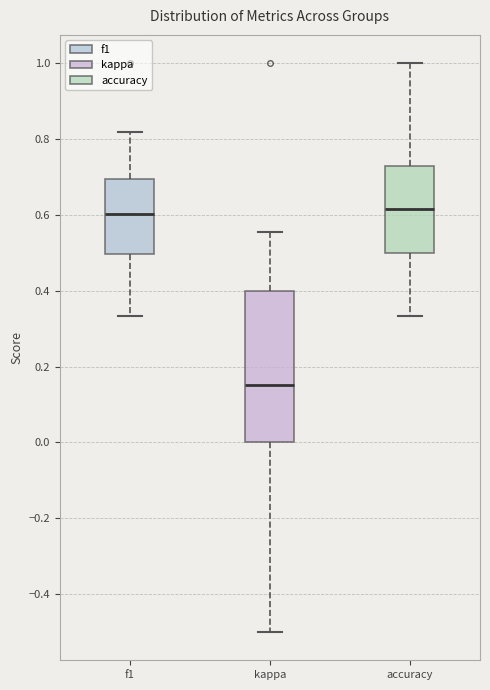

Reading left to right, transcribe this box plot: for each box, give where its median line is, the range the box spans, and where its two whiskers end, as read against the y-axis. The values are not printed on the chart, so give them approximately, as read against the axis.

f1: median 0.60, box 0.50 to 0.70, whiskers 0.34 to 0.82
kappa: median 0.16, box 0.00 to 0.40, whiskers -0.50 to 0.56
accuracy: median 0.62, box 0.50 to 0.72, whiskers 0.34 to 1.00